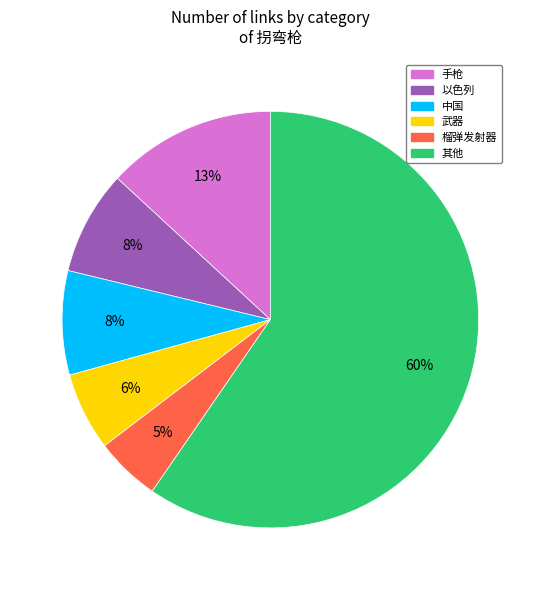

To the nearest percent, what is the average slice percentage?

17%